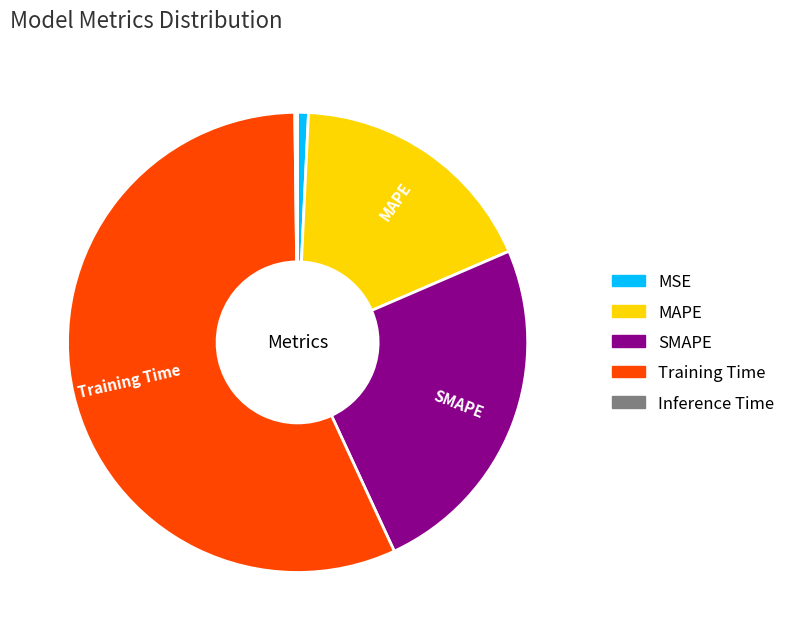

Which slice represents more than half of the pie?

Training Time